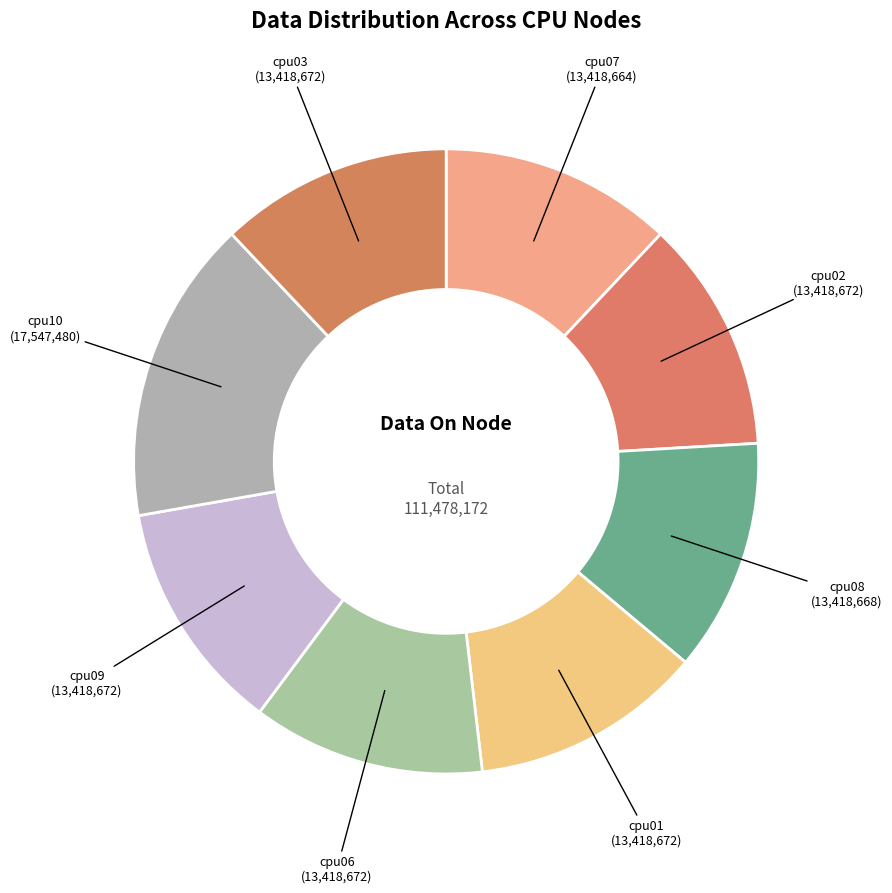

Is the sum of cpu07 and cpu02 greater than half?

No